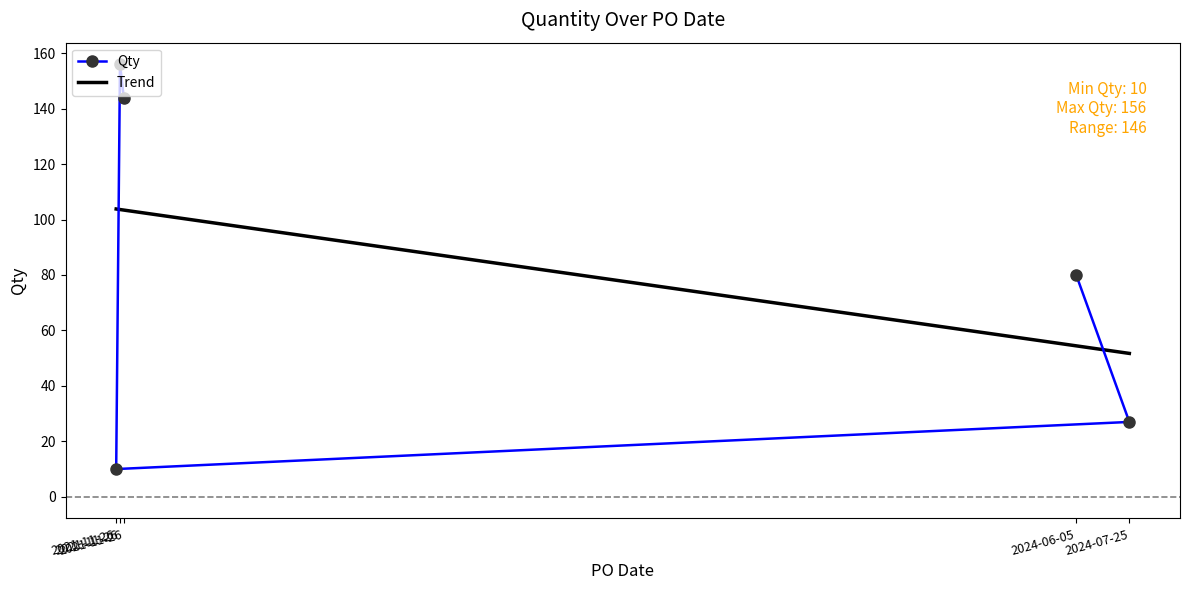

List the labels in order of value, largest first.

2021-11-26, 2021-11-26, 2024-06-05, 2024-07-25, 2021-11-26